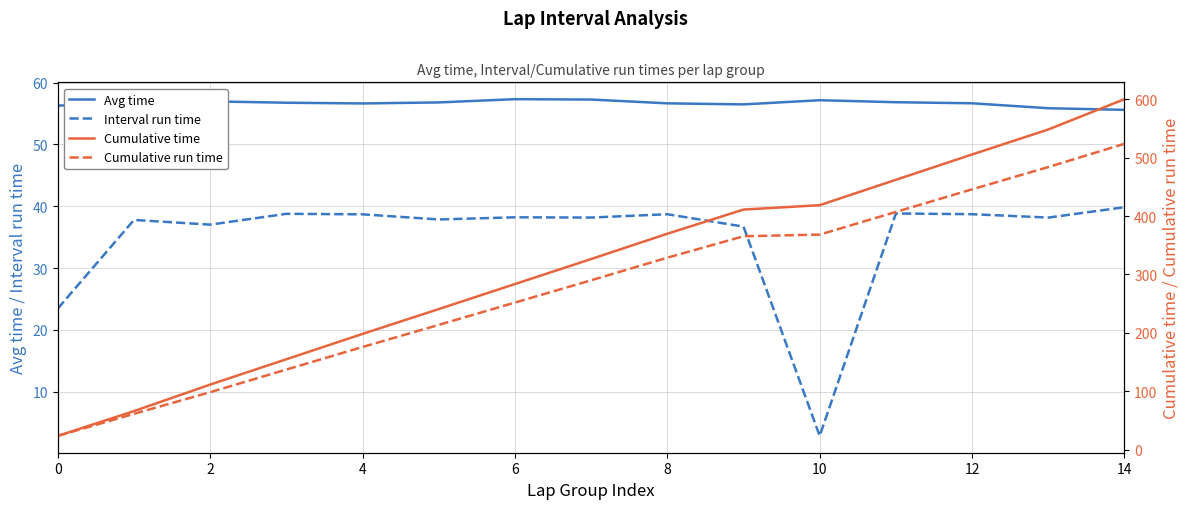

Which category has the lowest value in the Interval run time series?

10